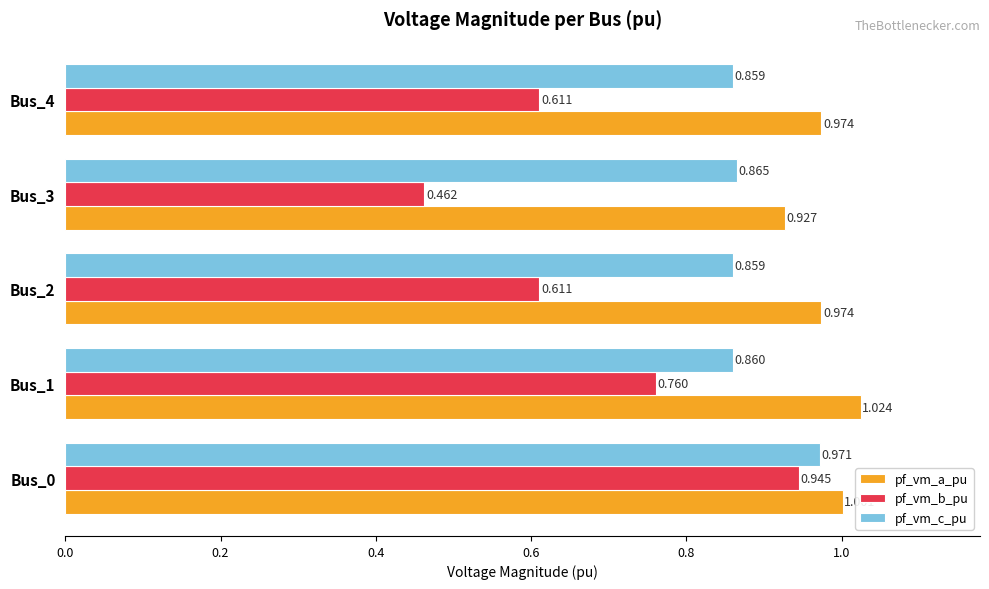

Which series has the largest range (max minus min)?

pf_vm_b_pu